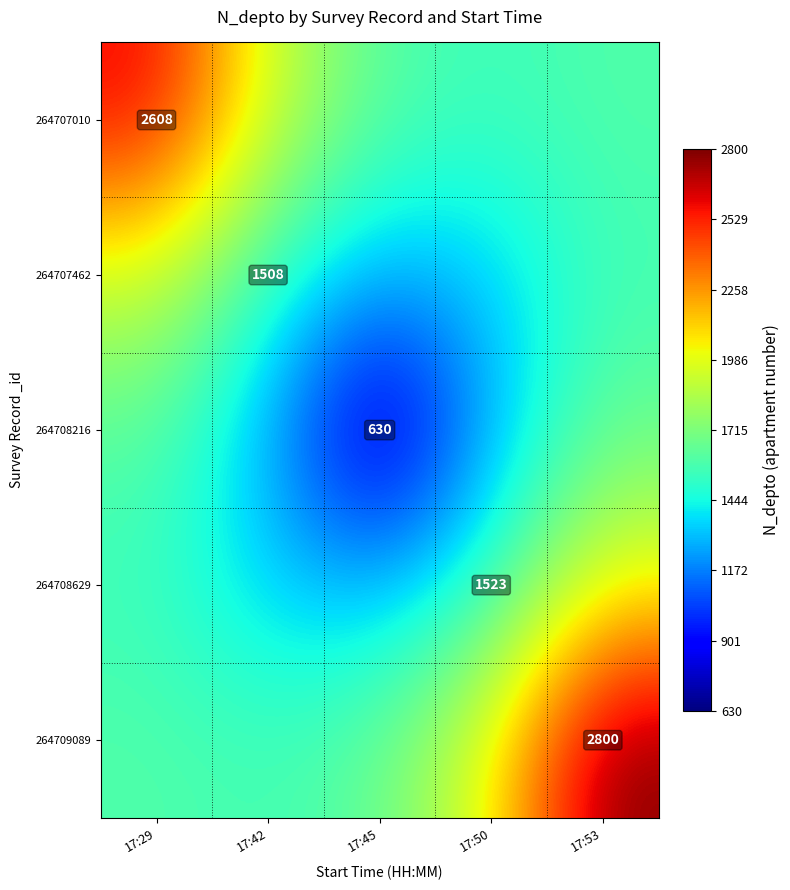

What is the average value of the 264707462 series?

1525.3